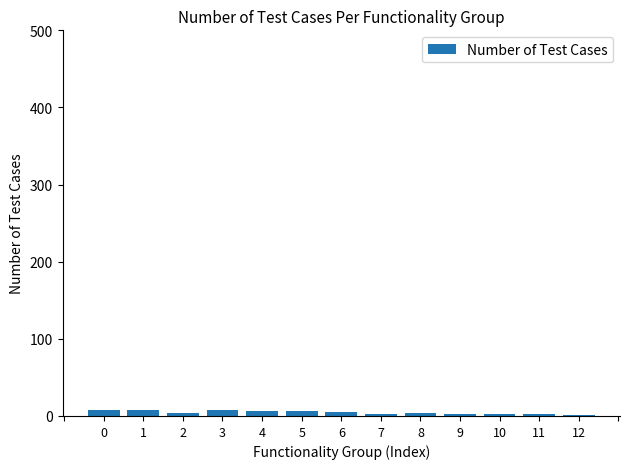

What is the change in value from 0 to 4?

-1